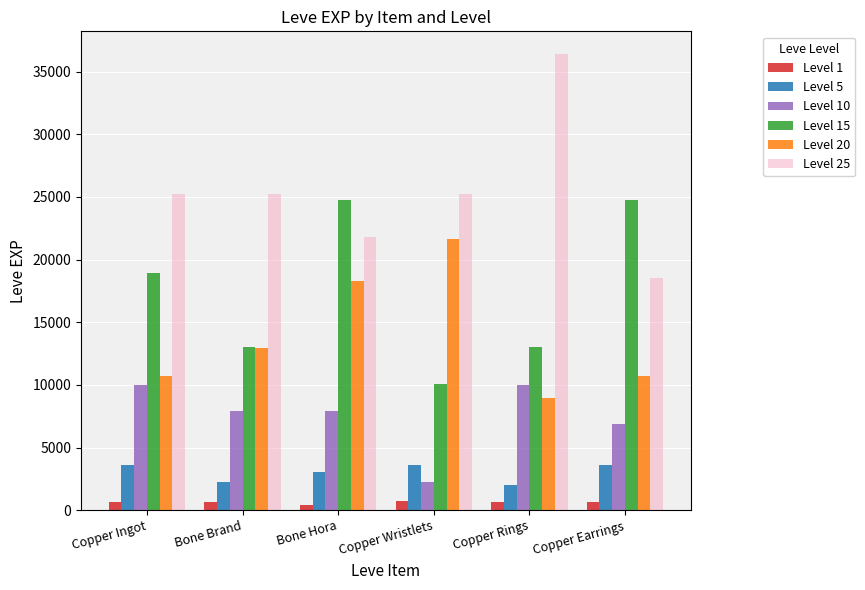

True or false: Level 20 has a value of 16464 at Copper Earrings.

False